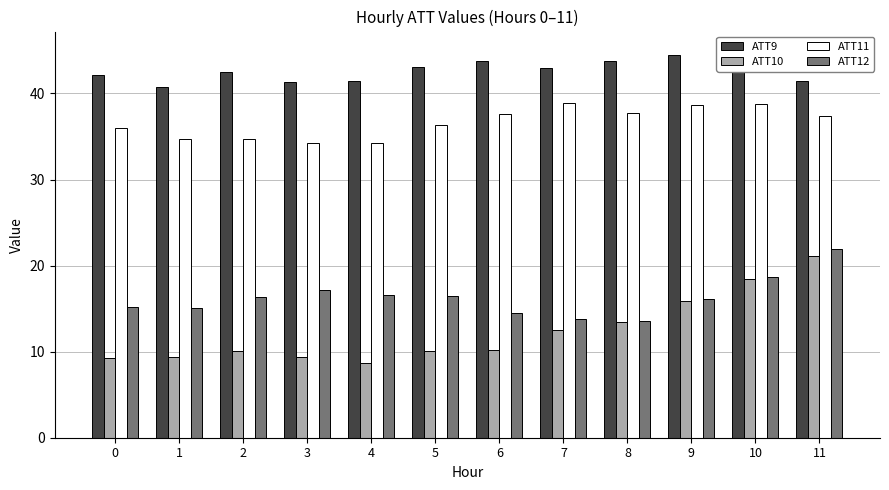

Is the value of ATT11 at 3 greater than the value of ATT9 at 3?

No